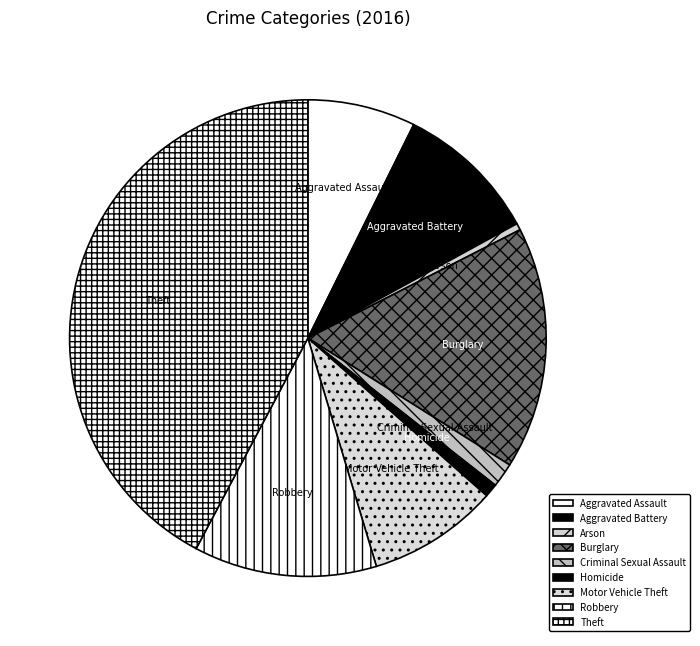

Between Robbery and Homicide, which is larger?

Robbery